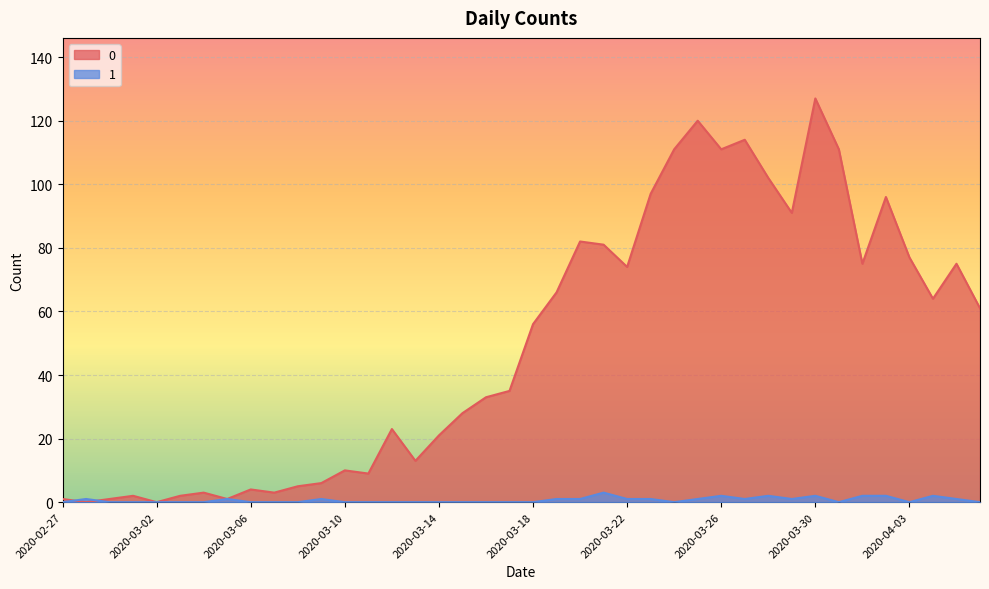

What is the sum of the 0 values at 2020-03-09 and 2020-03-17?

41